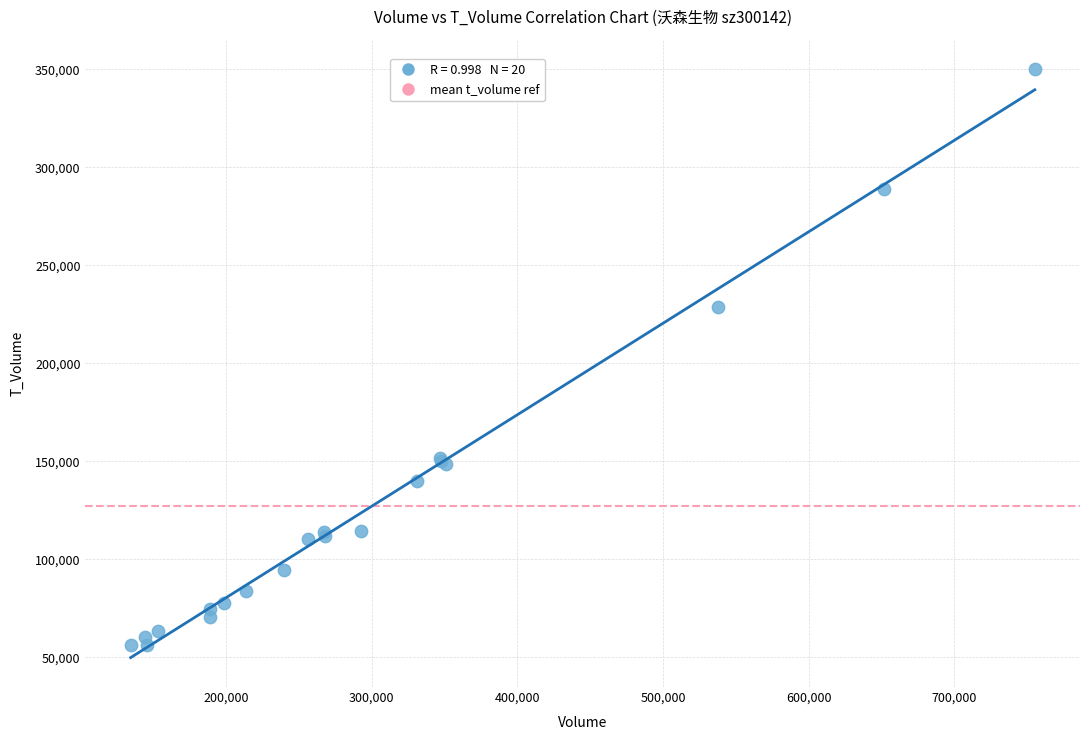

What Y value in the scatter plot is closest to 203165?

228857